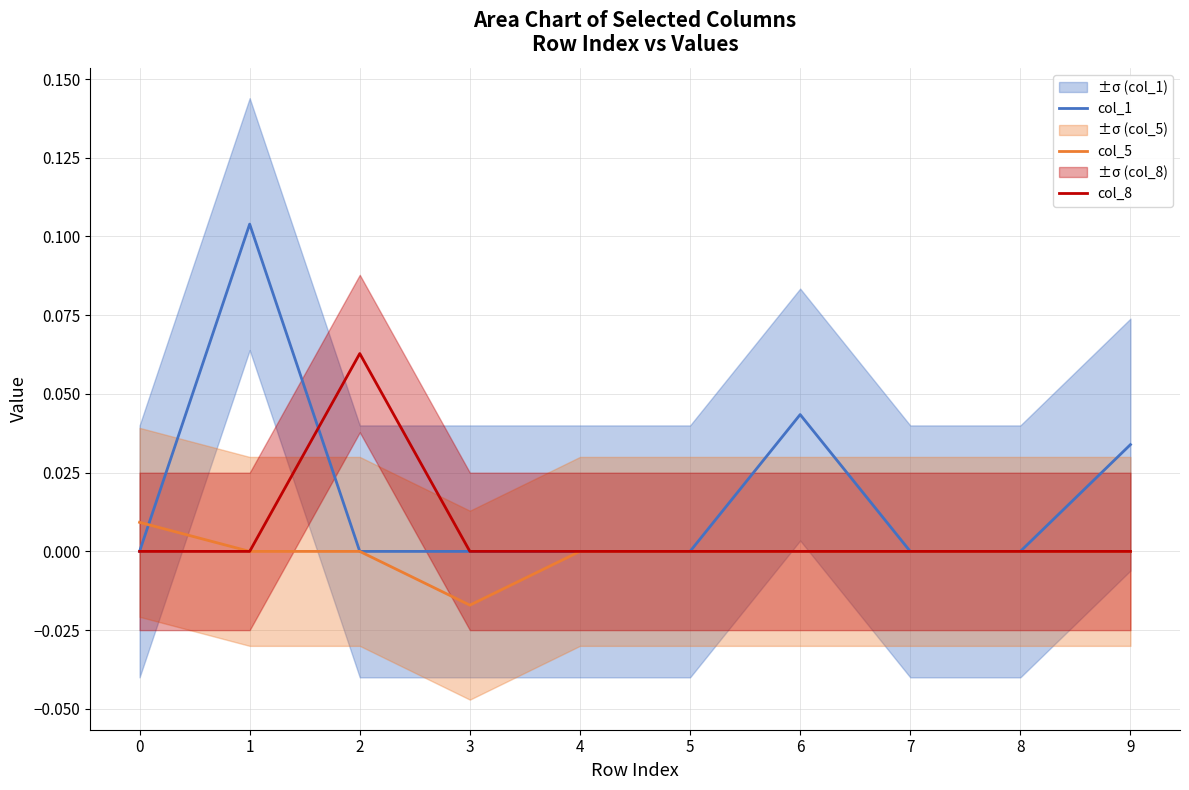

How many values in the col_5 series are below 0?

1